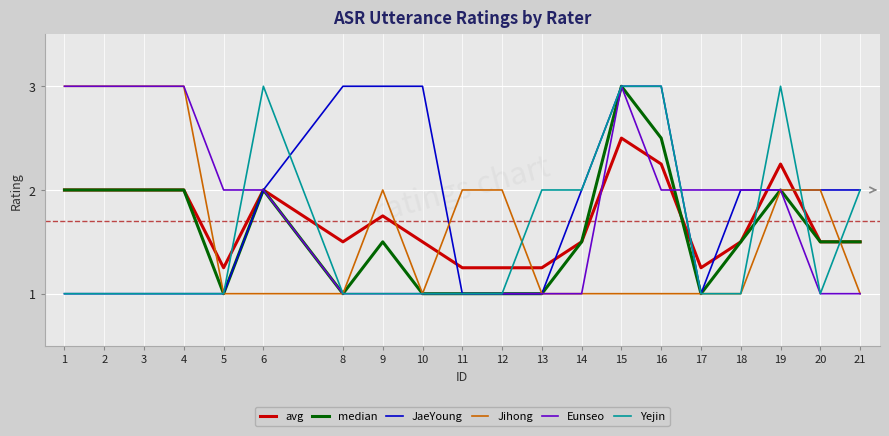

What is the total value across all series at 16?

13.8